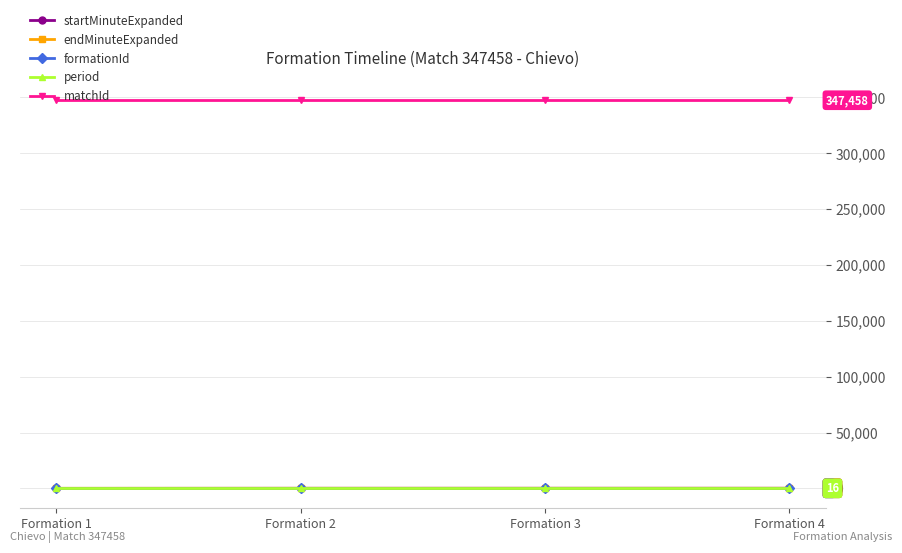

True or false: period and endMinuteExpanded intersect in this chart.

False